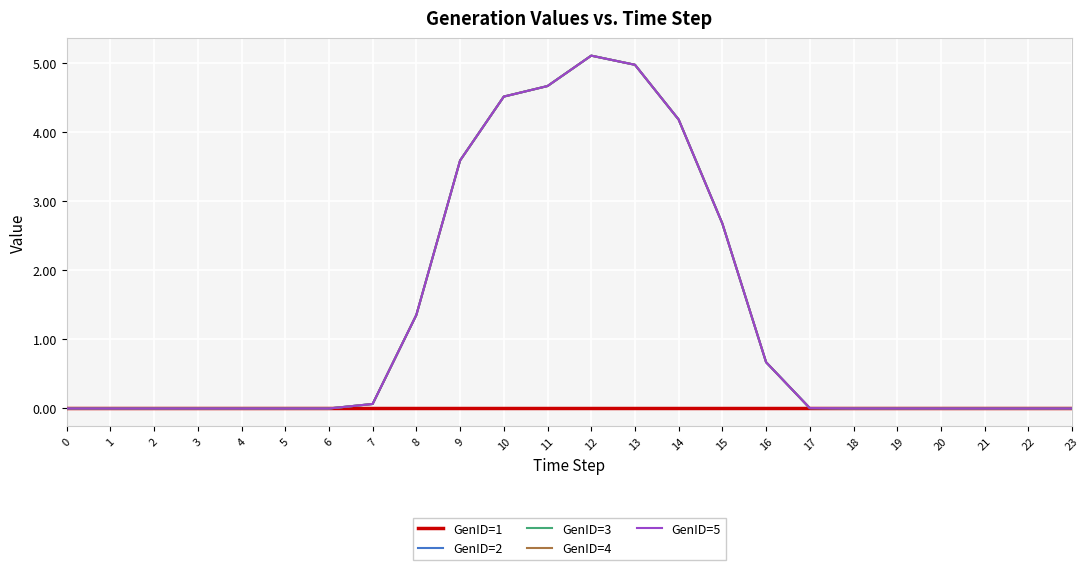

Rank the series at 0 from highest to lowest value.

GenID=1, GenID=2, GenID=3, GenID=4, GenID=5